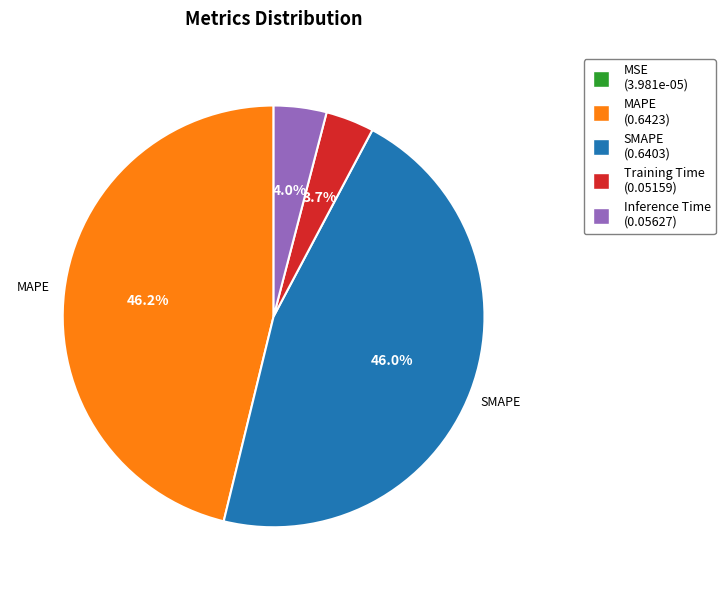

True or false: Training Time accounts for 4% of the total.

True